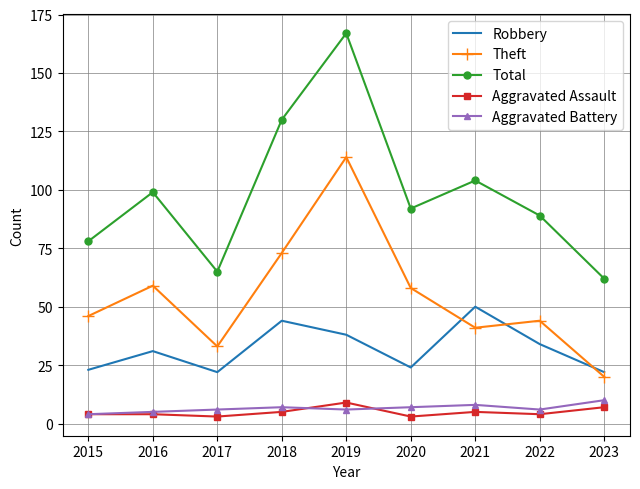

True or false: Theft has a value of 33 at 2023.

False